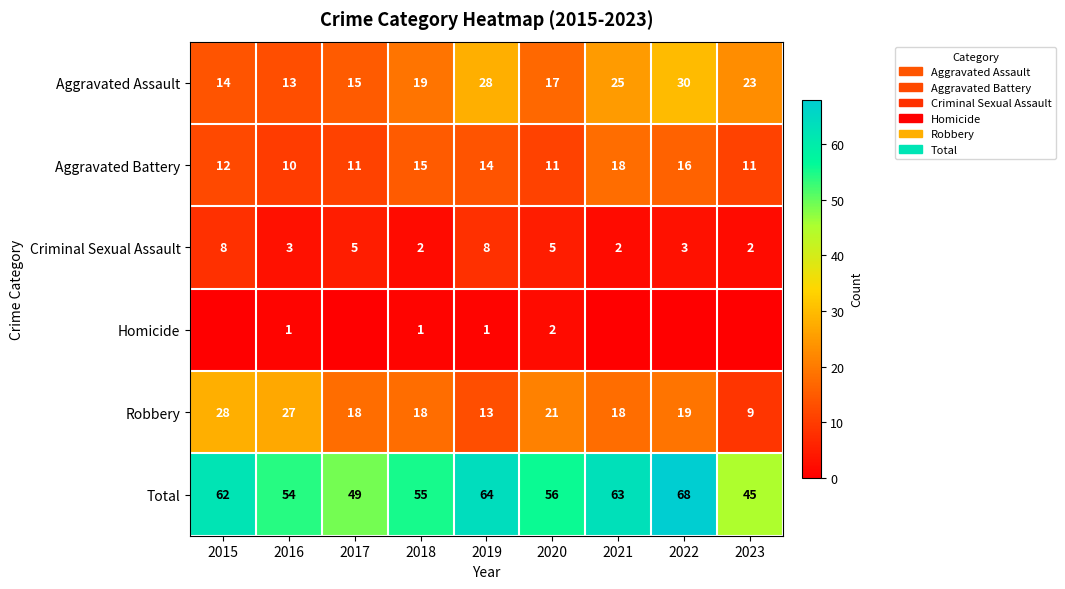

List the labels in order of Aggravated Assault value, largest first.

2022, 2019, 2021, 2023, 2018, 2020, 2017, 2015, 2016